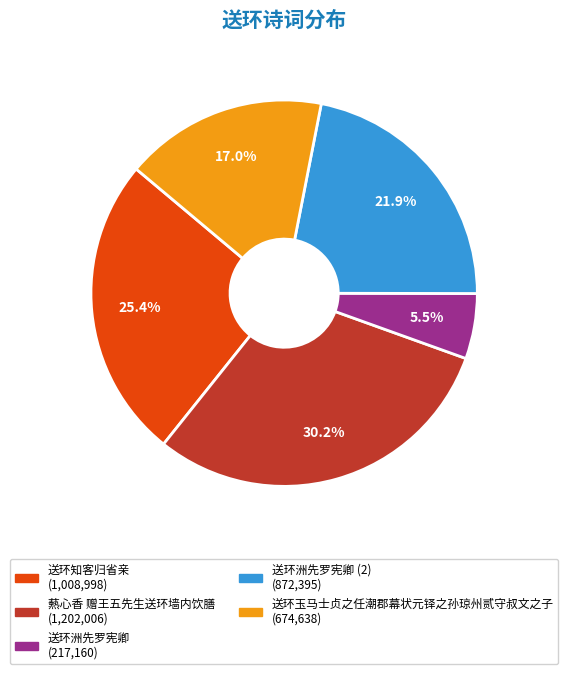

Is there any slice that represents more than half of the pie?

No